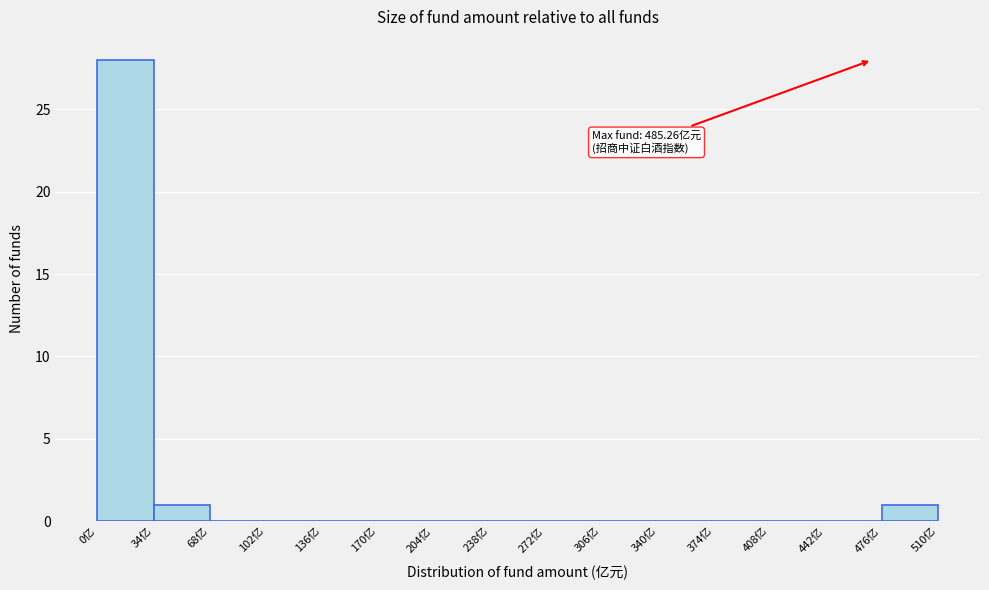

Over which range of the x-axis is the bar tallest?

0 to 34